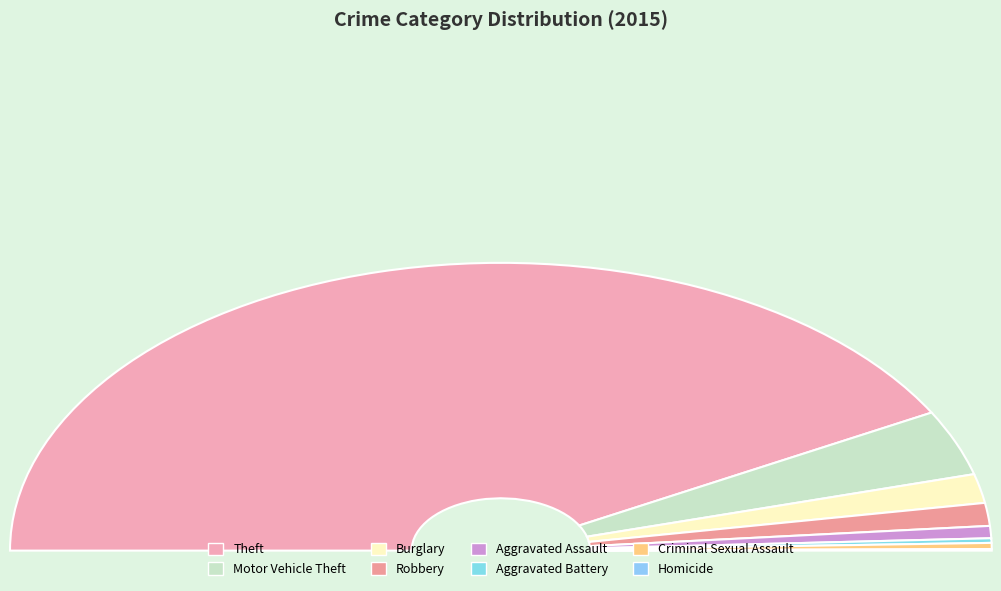

To the nearest percent, what is the average slice percentage?

12%